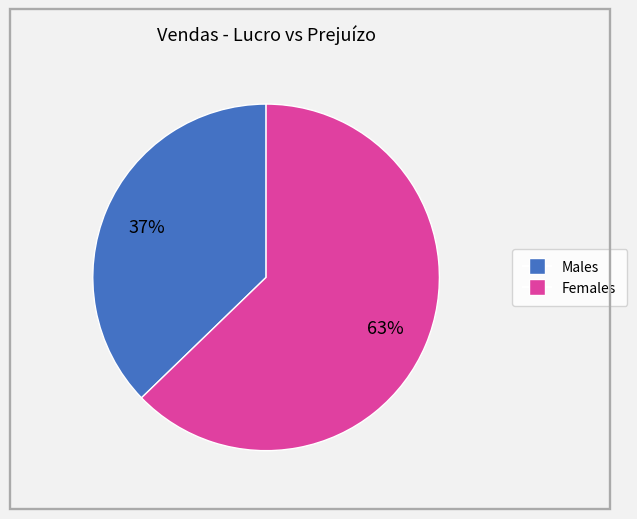

To the nearest percent, what is the average slice percentage?

50%